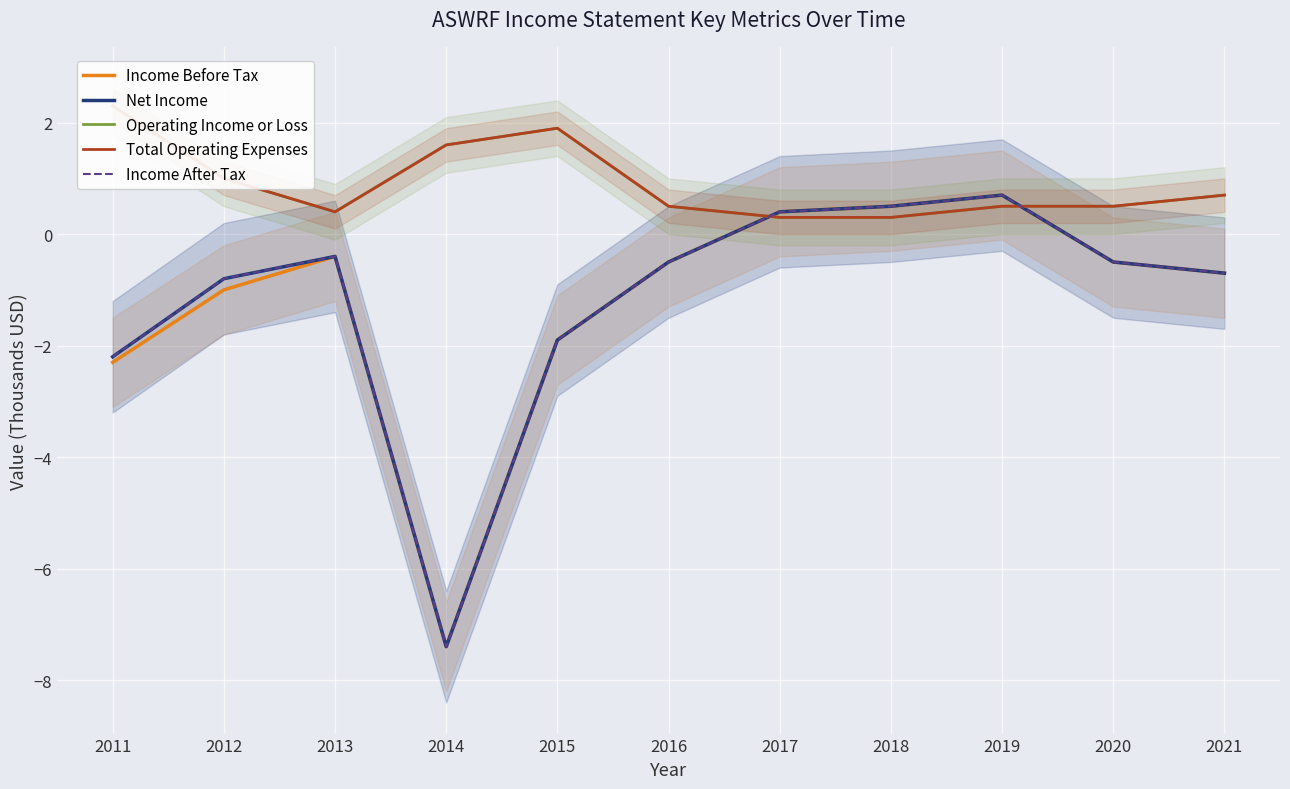

List the series in order of their peak value, lowest first.

Income Before Tax, Net Income, Income After Tax, Operating Income or Loss, Total Operating Expenses